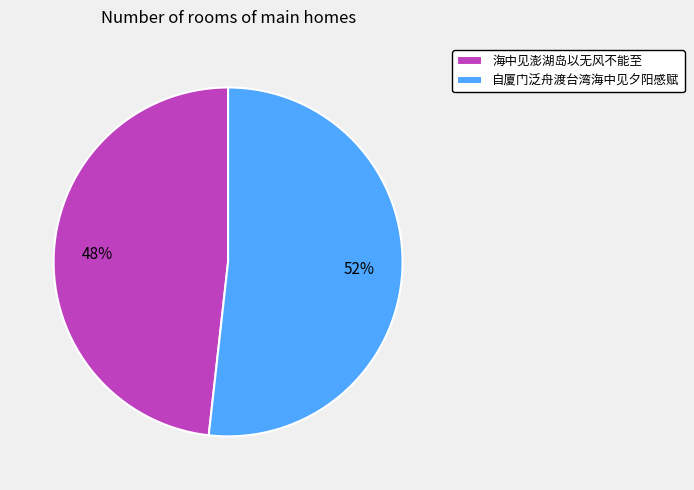

The 海中见澎湖岛以无风不能至 slice represents 36% of the pie. True or false?

False